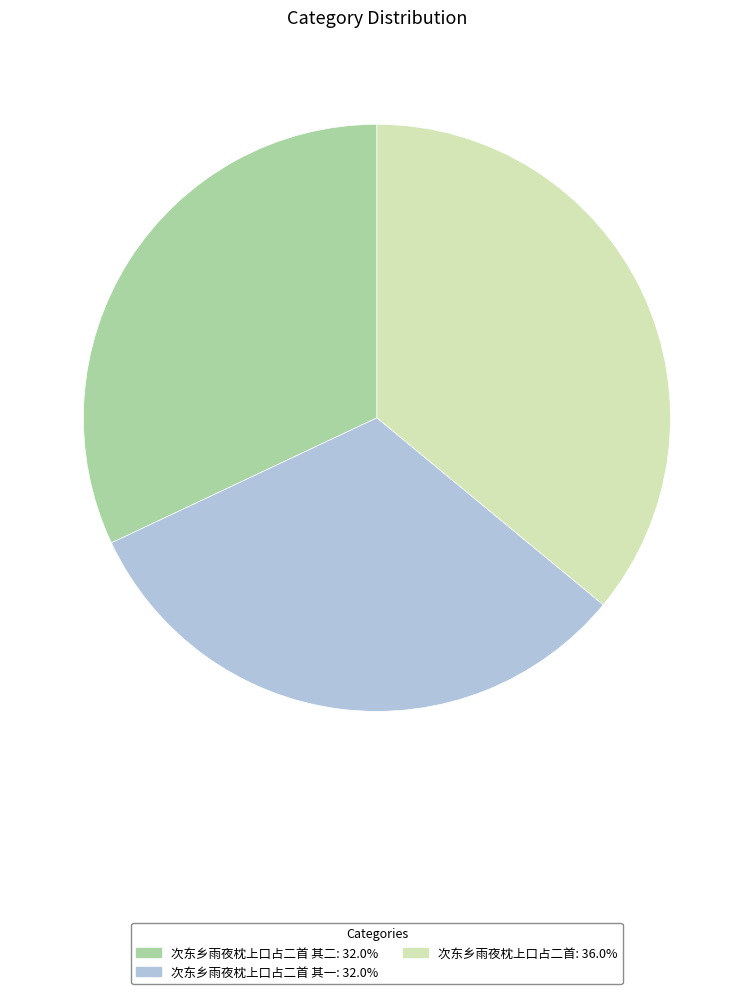

Is the sum of 次东乡雨夜枕上口占二首: 36.0% and 次东乡雨夜枕上口占二首 其一: 32.0% greater than half?

Yes